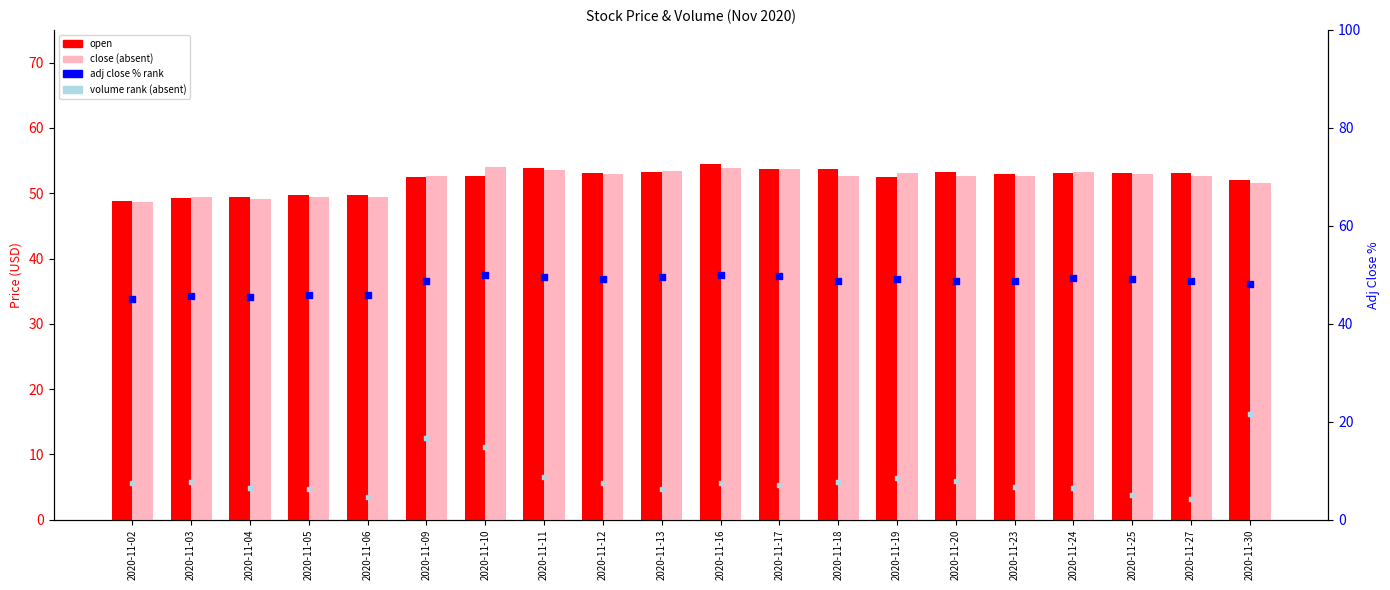

Is the value of close at 2020-11-25 greater than the value of adj close % at 2020-11-09?

Yes